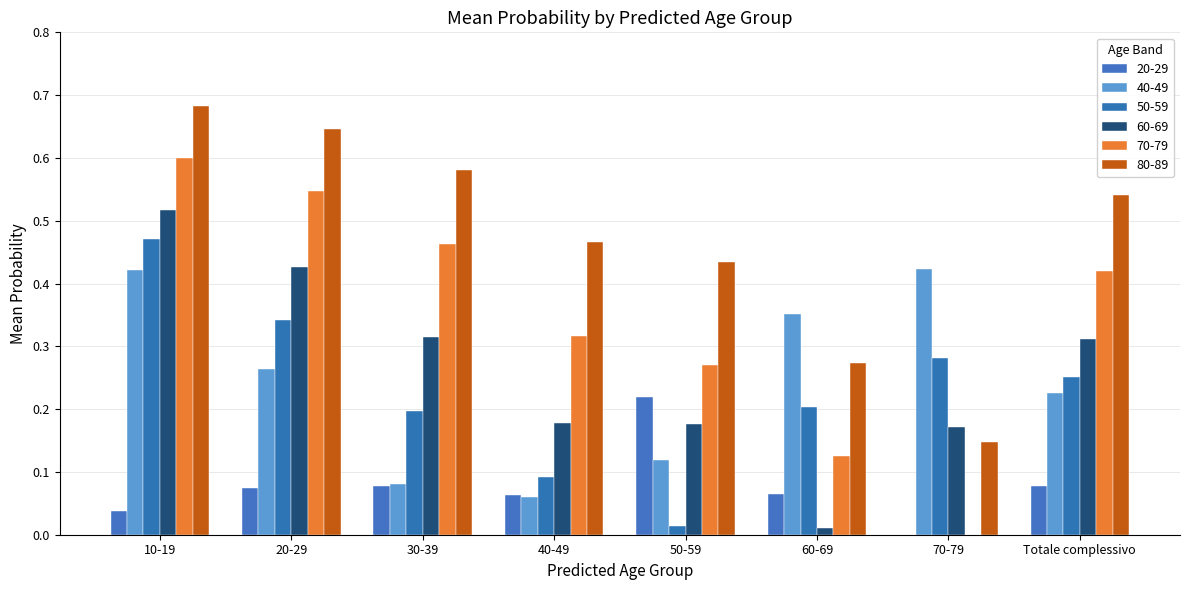

Is it true that 60-69 equals 0.8 at 10-19?

False